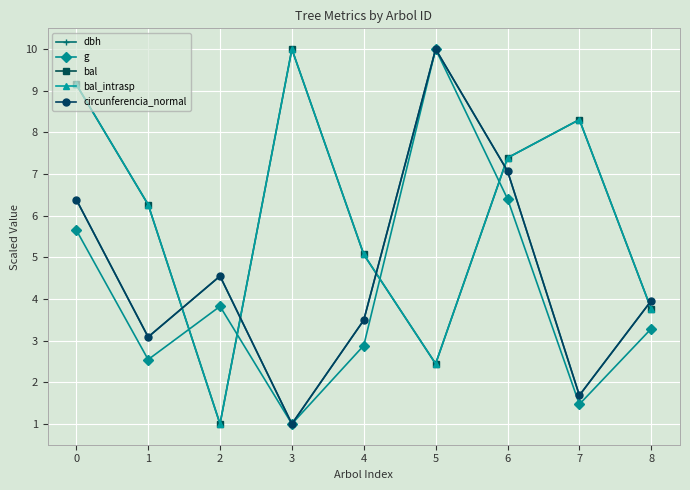

Where is the first local minimum for g?

1